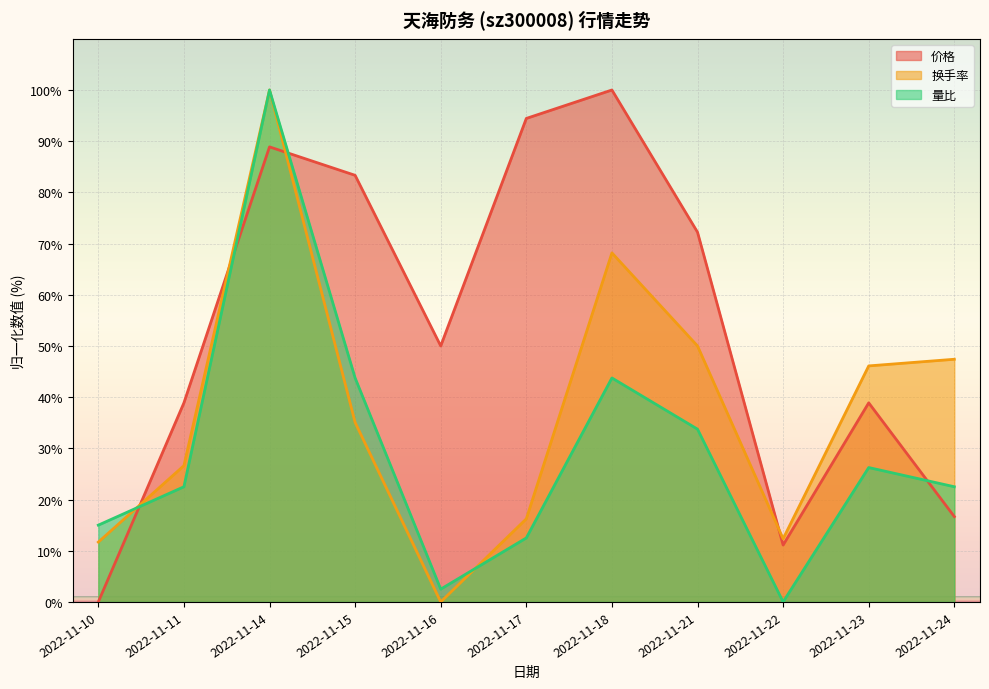

Reading left to right, what are all the values shown in this chart?

价格: 2022-11-10=0.0	2022-11-11=38.9	2022-11-14=88.9	2022-11-15=83.3	2022-11-16=50.0	2022-11-17=94.4	2022-11-18=100.0	2022-11-21=72.2	2022-11-22=11.1	2022-11-23=38.9	2022-11-24=16.7
换手率: 2022-11-10=11.7	2022-11-11=26.6	2022-11-14=100.0	2022-11-15=35.1	2022-11-16=0.0	2022-11-17=16.2	2022-11-18=68.2	2022-11-21=50.0	2022-11-22=12.3	2022-11-23=46.1	2022-11-24=47.4
量比: 2022-11-10=15.0	2022-11-11=22.5	2022-11-14=100.0	2022-11-15=43.8	2022-11-16=2.5	2022-11-17=12.5	2022-11-18=43.8	2022-11-21=33.8	2022-11-22=0.0	2022-11-23=26.3	2022-11-24=22.5